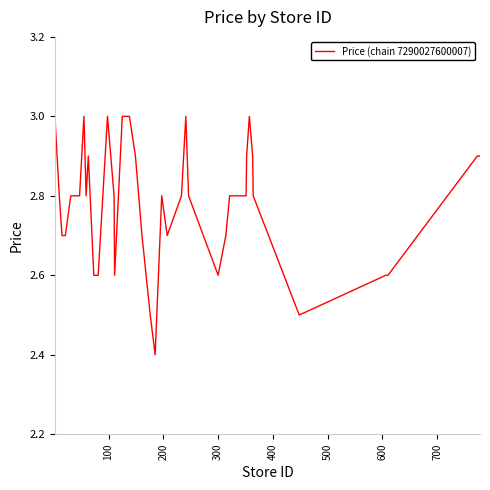

What is the minimum value shown in the chart?

2.4